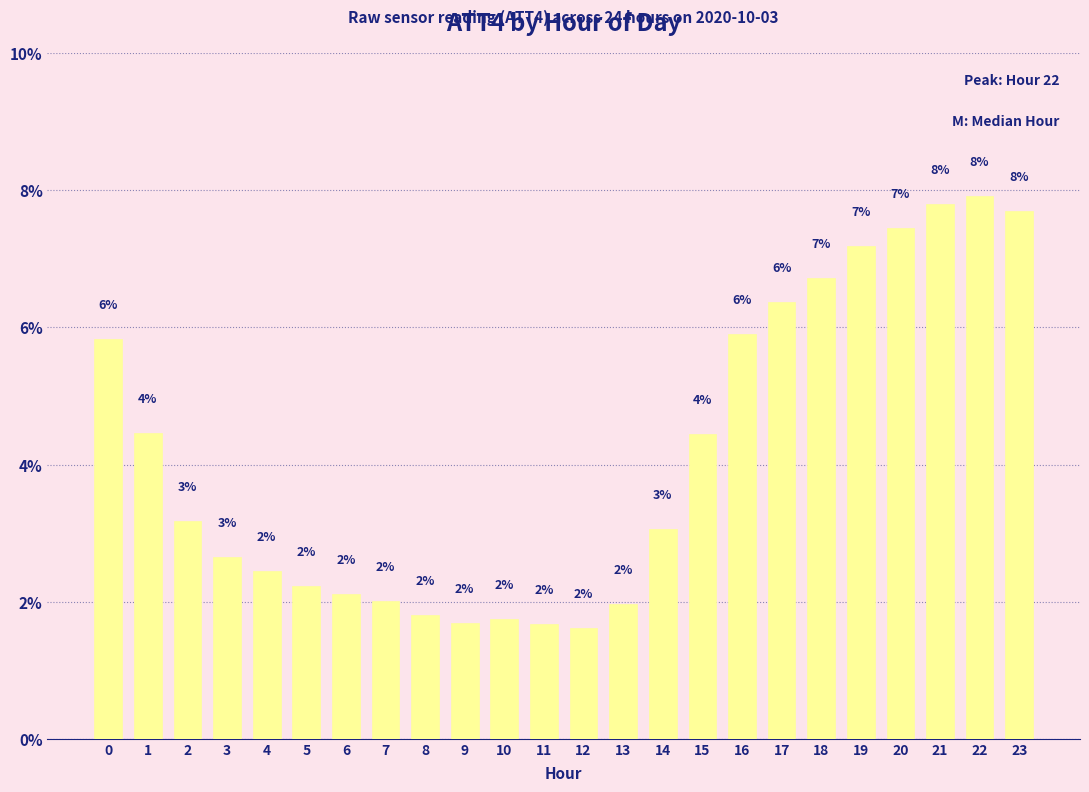

Does the chart contain any negative values?

No